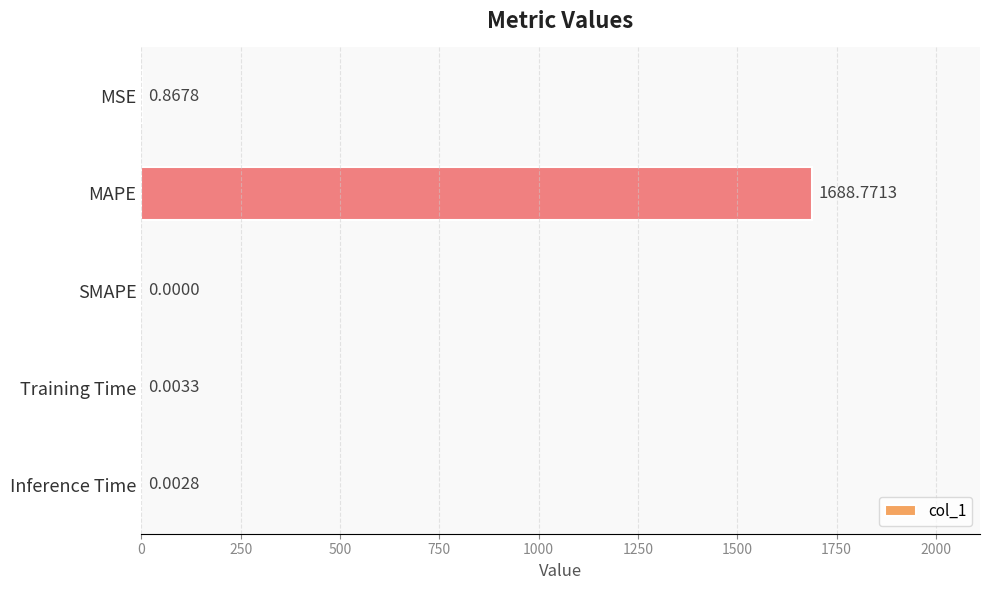

Count the number of categories in the chart.

5